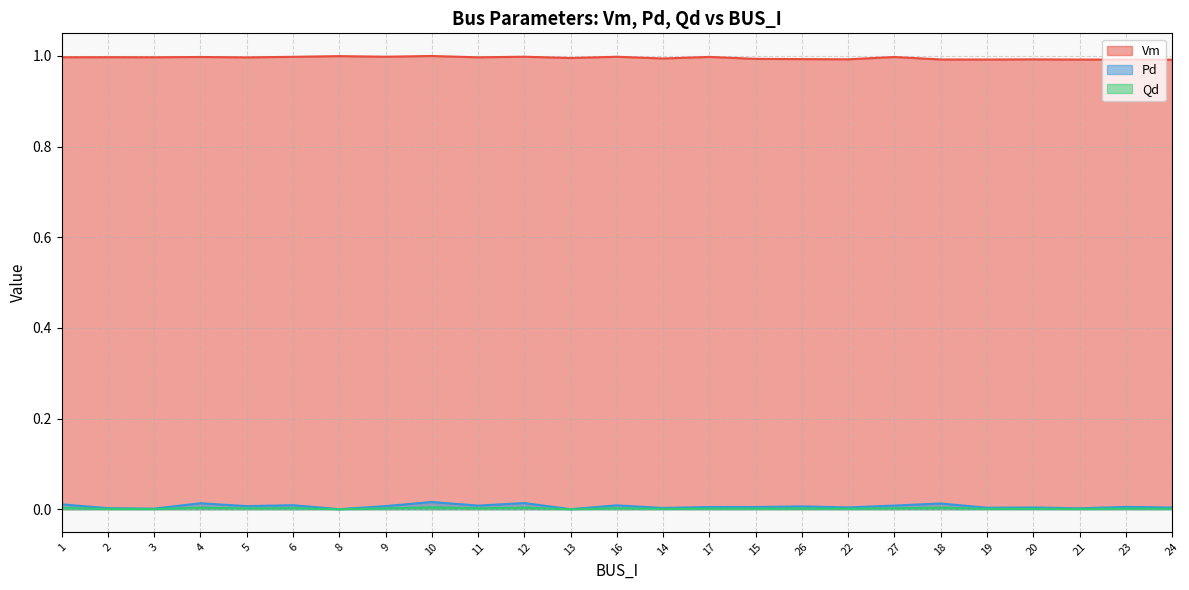

Where is Pd nearest to the value 0?

8